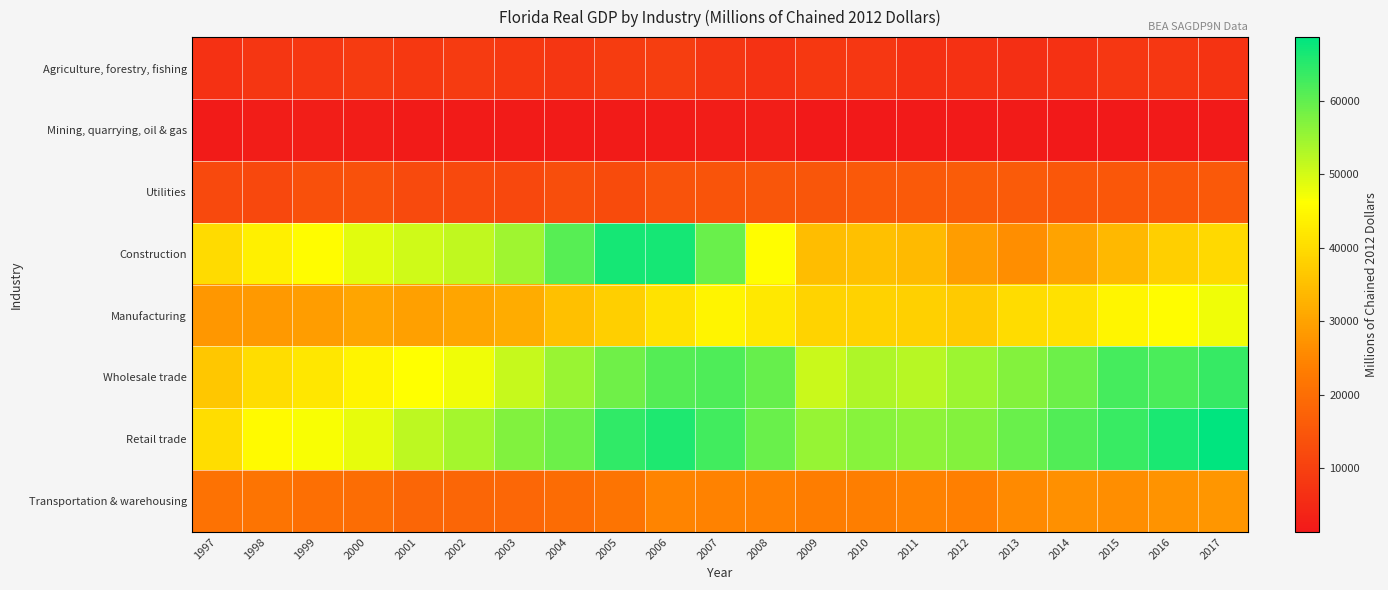

What is the total value across all series at 1998?

200410.0